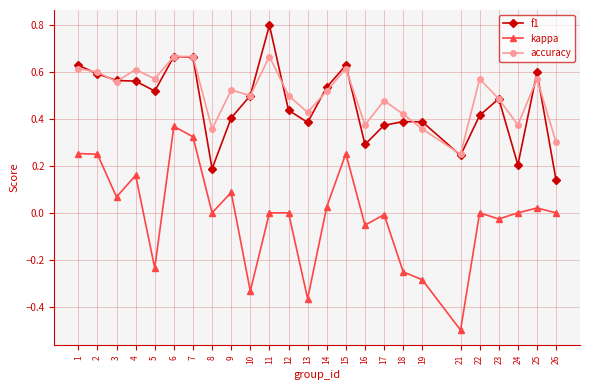

The value of f1 at 11 is 1.3. True or false?

False